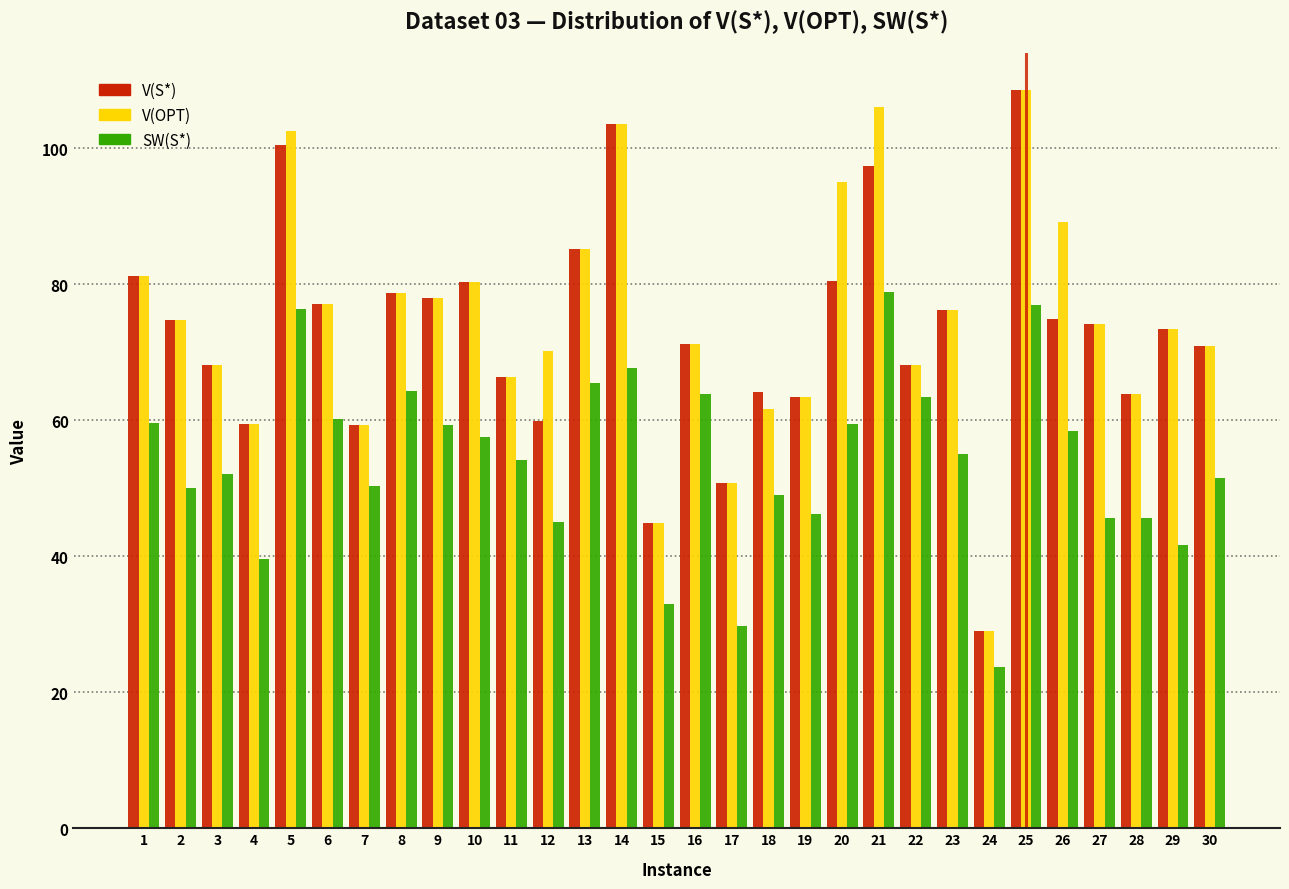

Which category has the lowest value in the SW(S*) series?

24